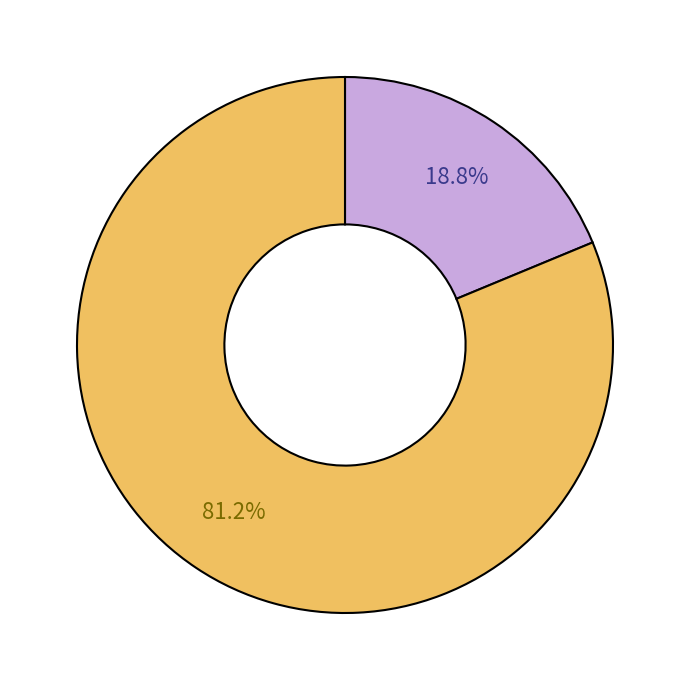

To the nearest percent, what is the difference between the largest and smallest slice percentages?

62%